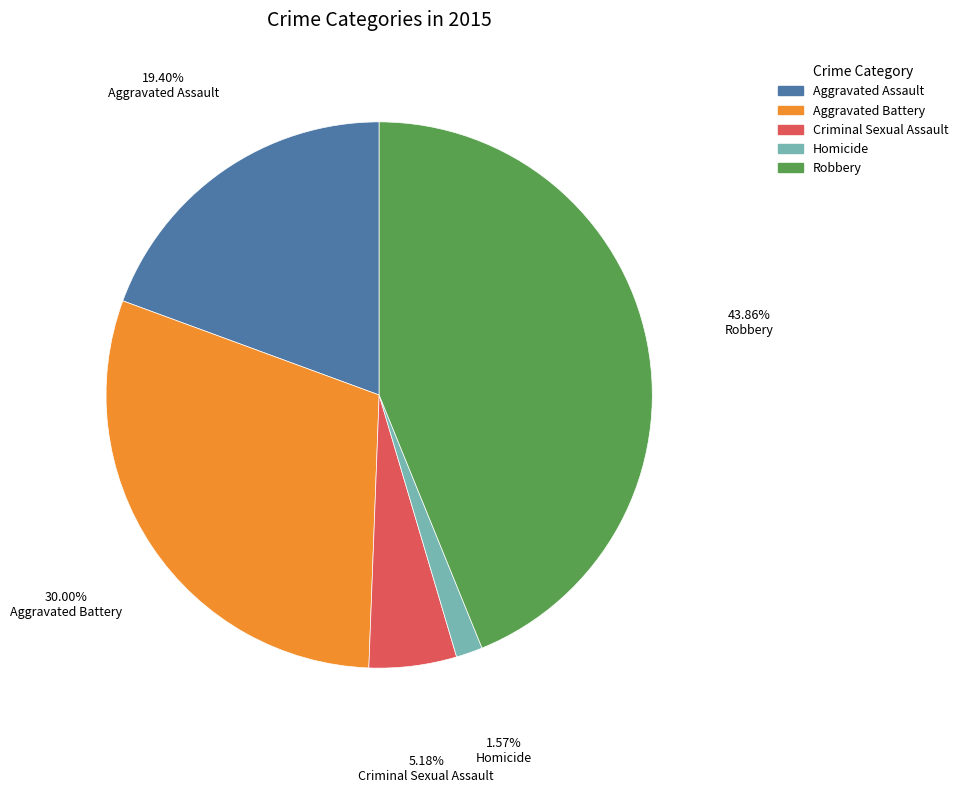

How many segments does this pie chart have?

5